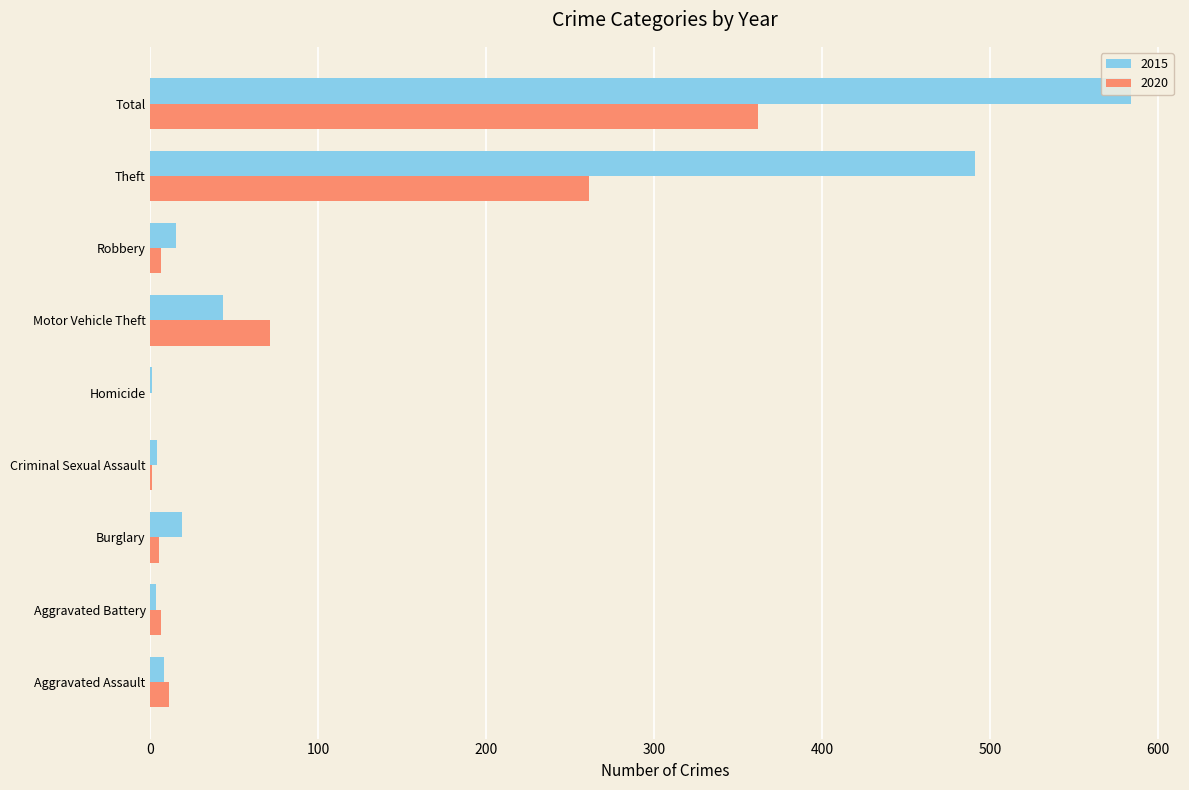

Which series has the largest total across all categories?

2015